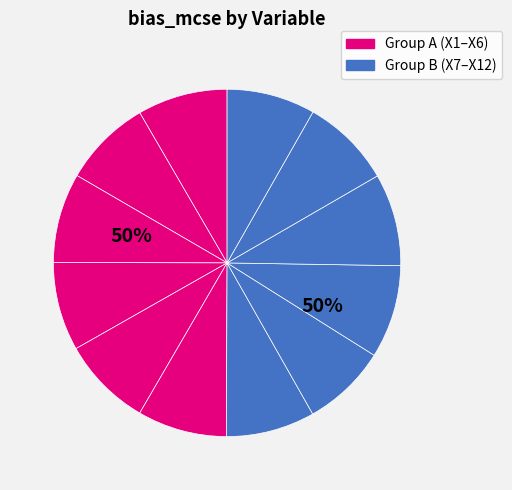

How many slices are in this pie chart?

12